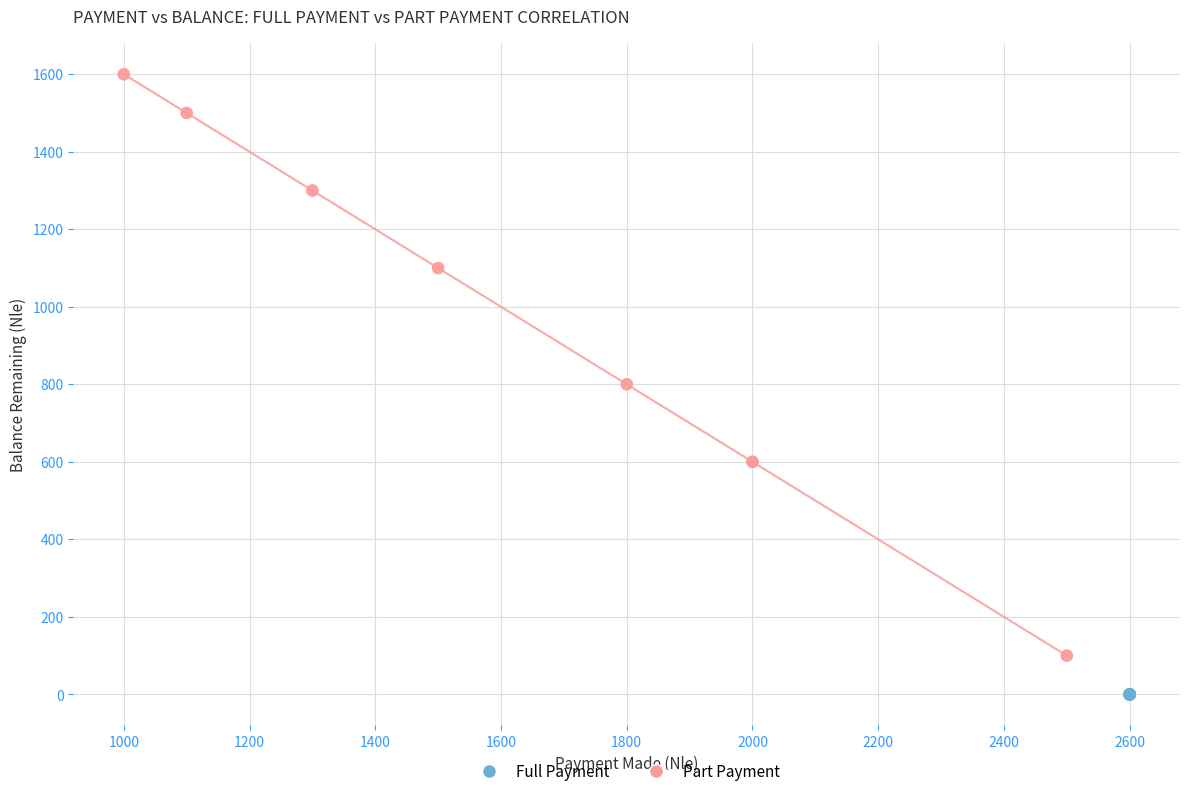

Which series contains the lowest Y value?

Full Payment